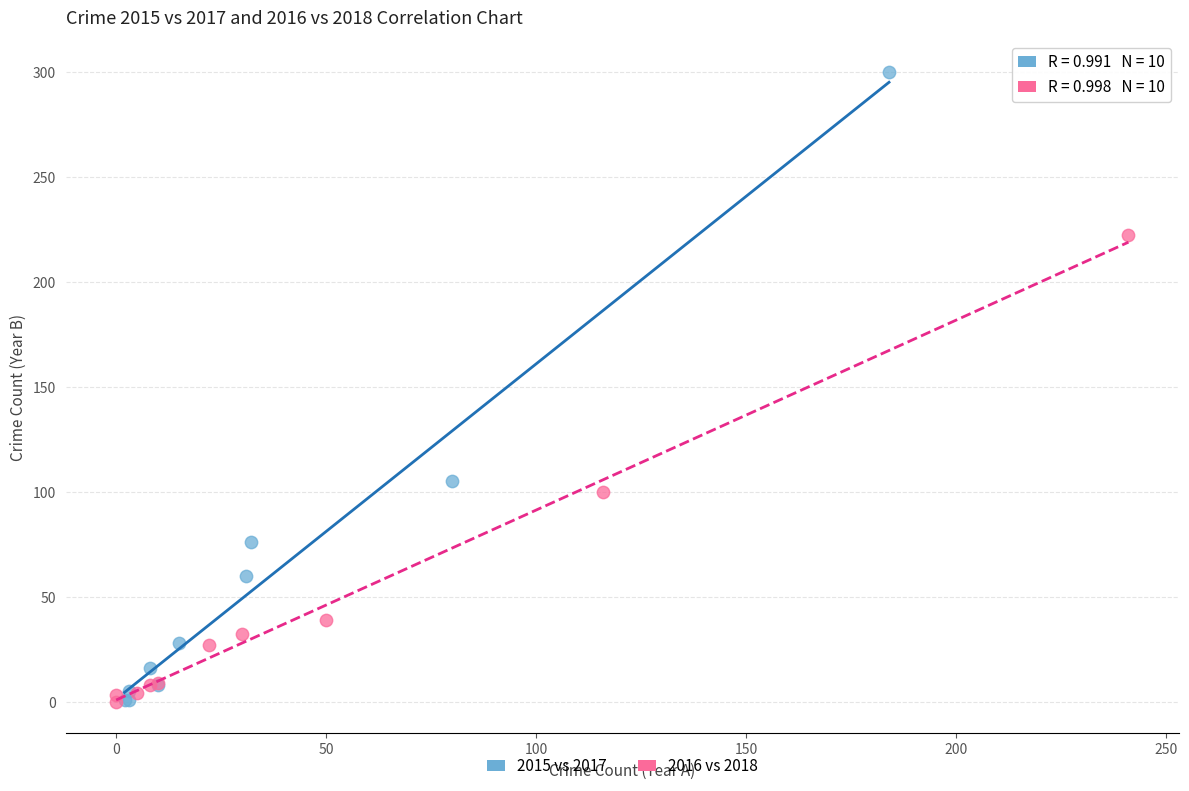

Which series reaches the maximum Y coordinate?

2015 vs 2017